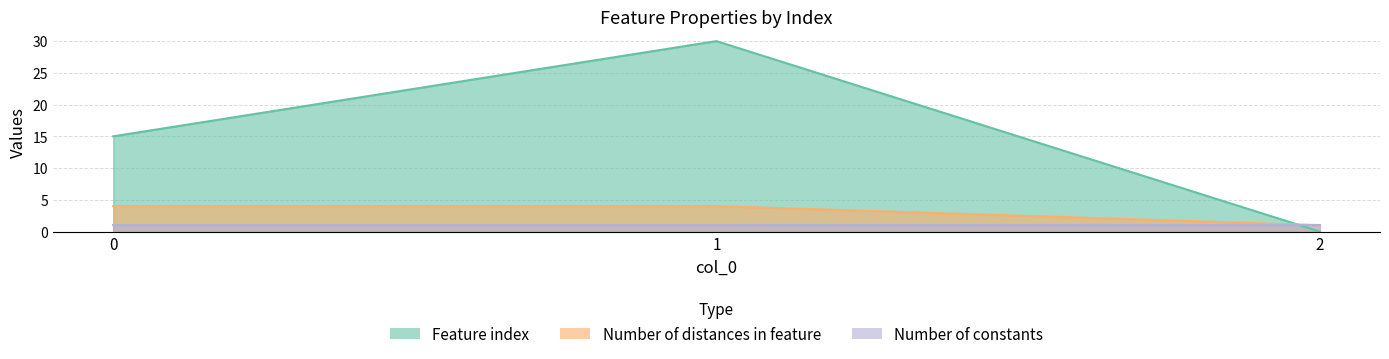

What is the difference between the maximum and minimum values in the Number of distances in feature series?

3